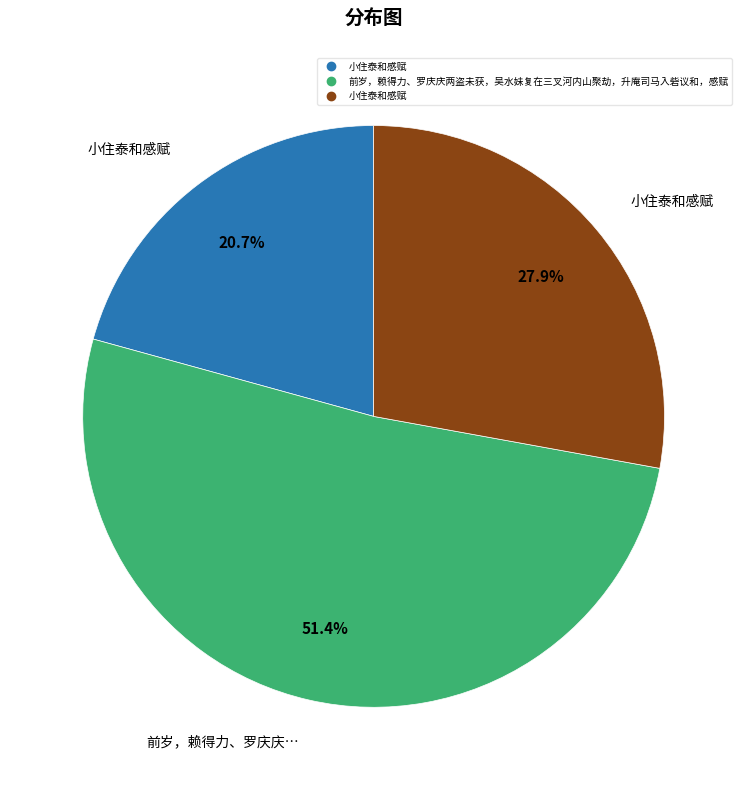

Does any single category account for the majority?

Yes